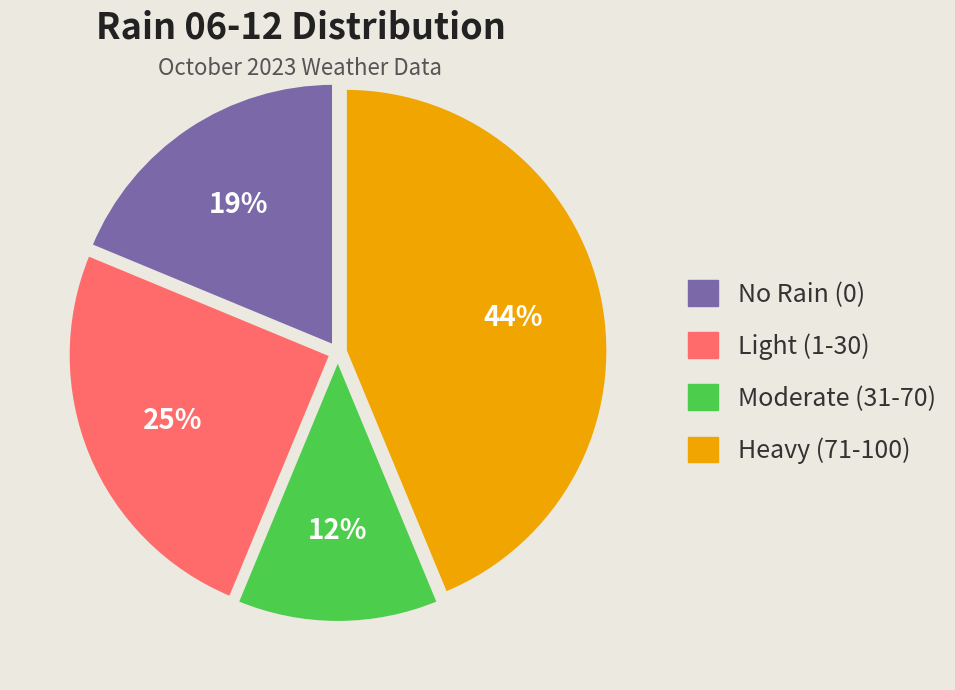

To the nearest percent, what is the average slice percentage?

25%